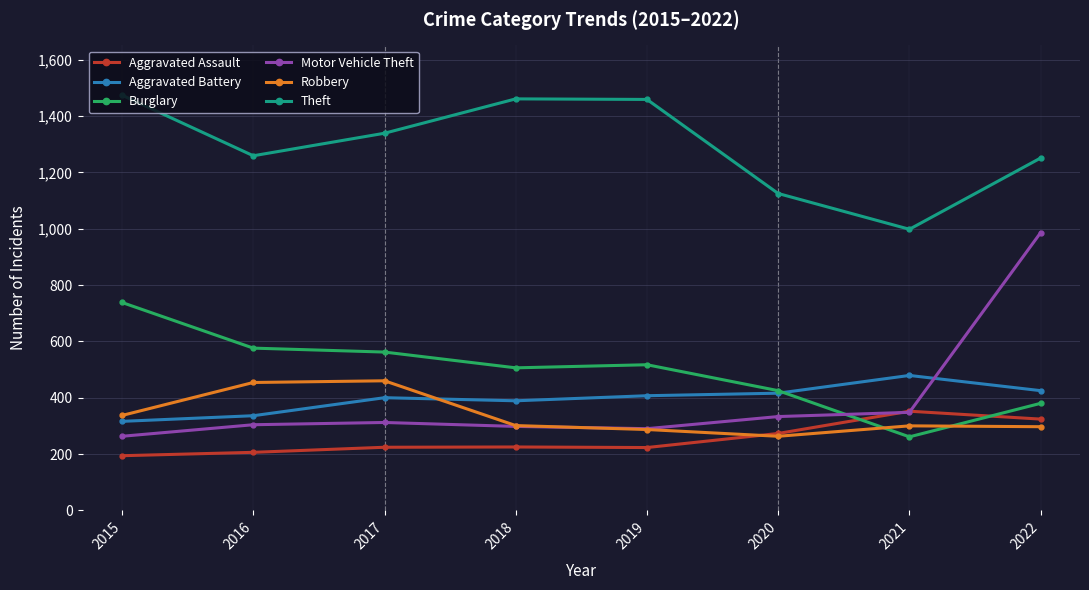

At 2015, list the series in order from smallest to largest.

Aggravated Assault, Motor Vehicle Theft, Aggravated Battery, Robbery, Burglary, Theft